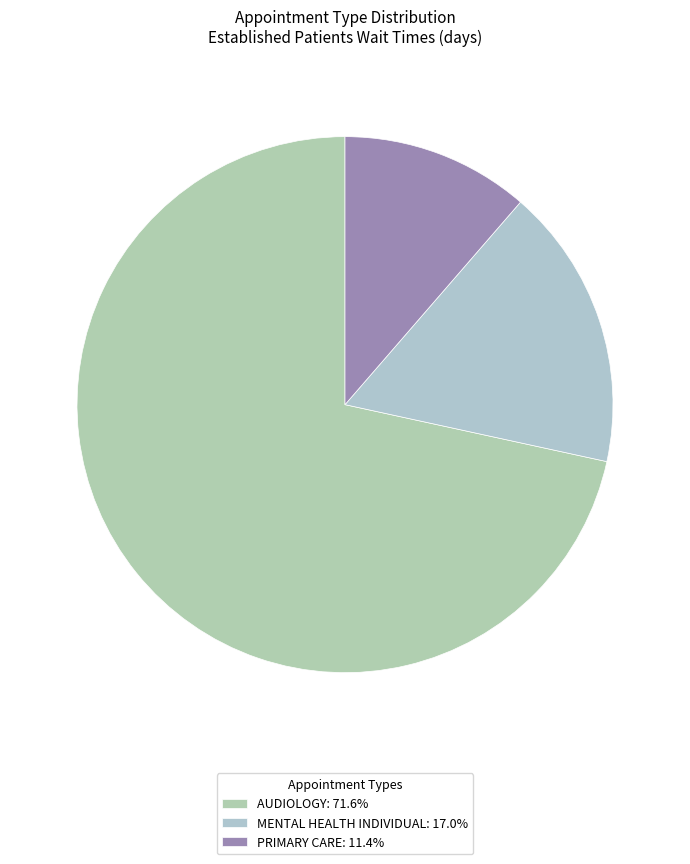

Which category has the biggest portion of the pie?

AUDIOLOGY